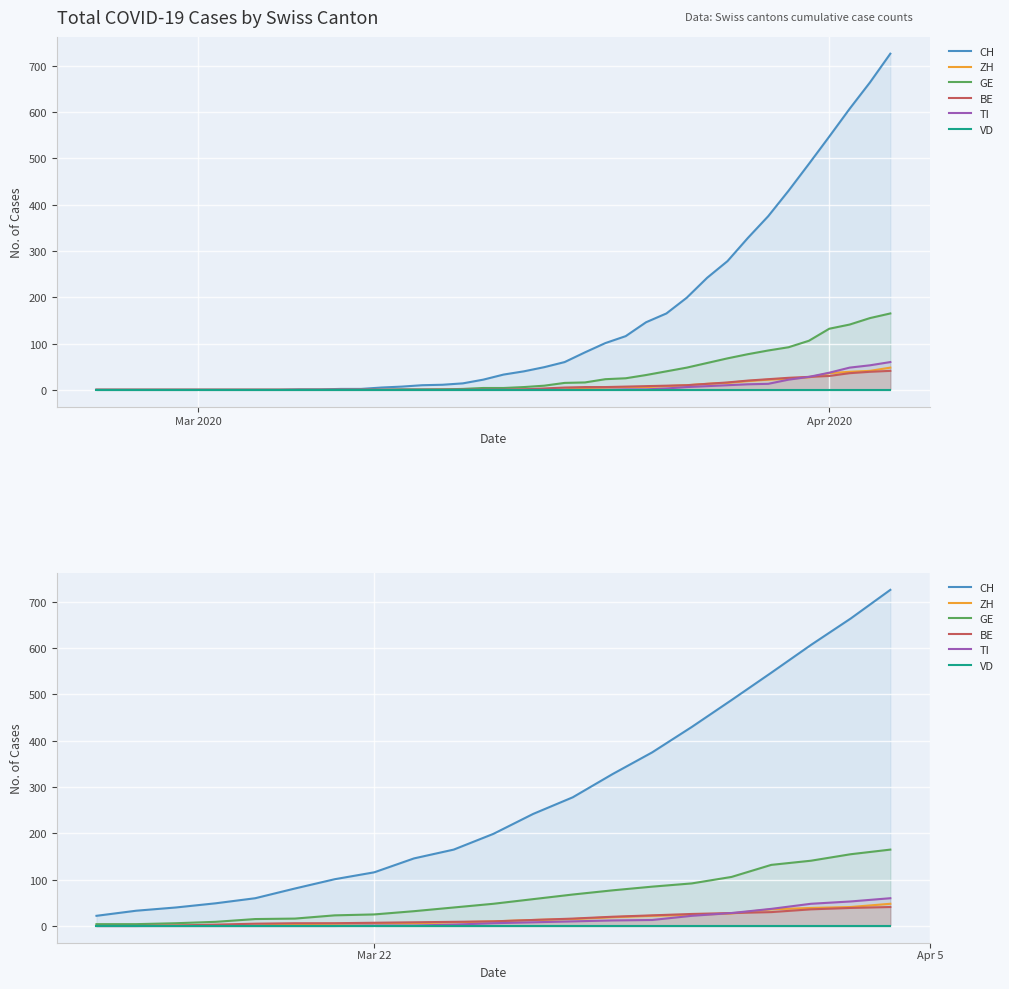

What is the difference between the second highest and second lowest values in the BE series?

39